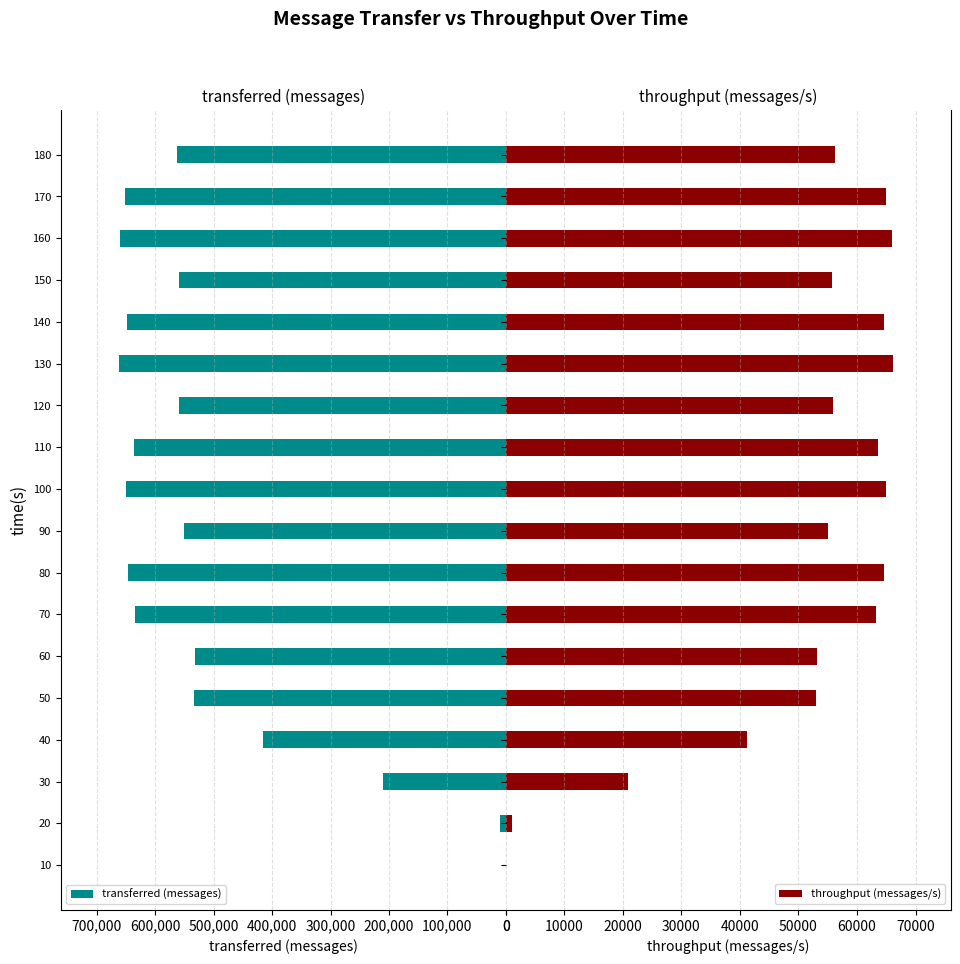

What is the sum of all throughput (messages/s) values?

910312